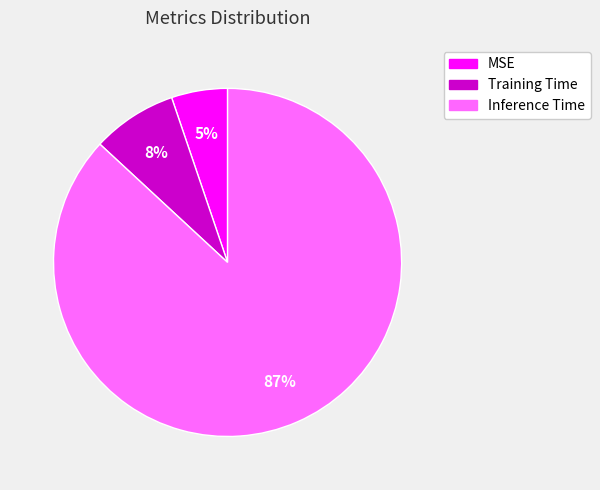

The Inference Time slice represents 81% of the pie. True or false?

False